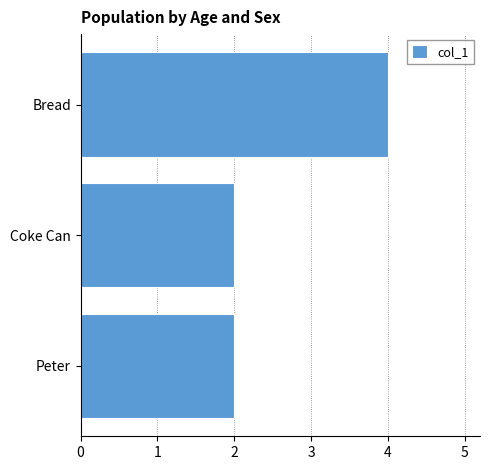

Reading top to bottom, what are all the values shown in this chart?

Bread=4	Coke Can=2	Peter=2